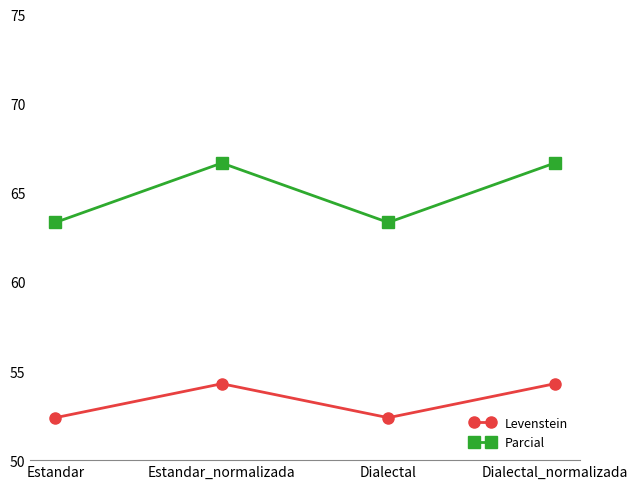

True or false: Levenstein has more than 2 interior local peaks.

False